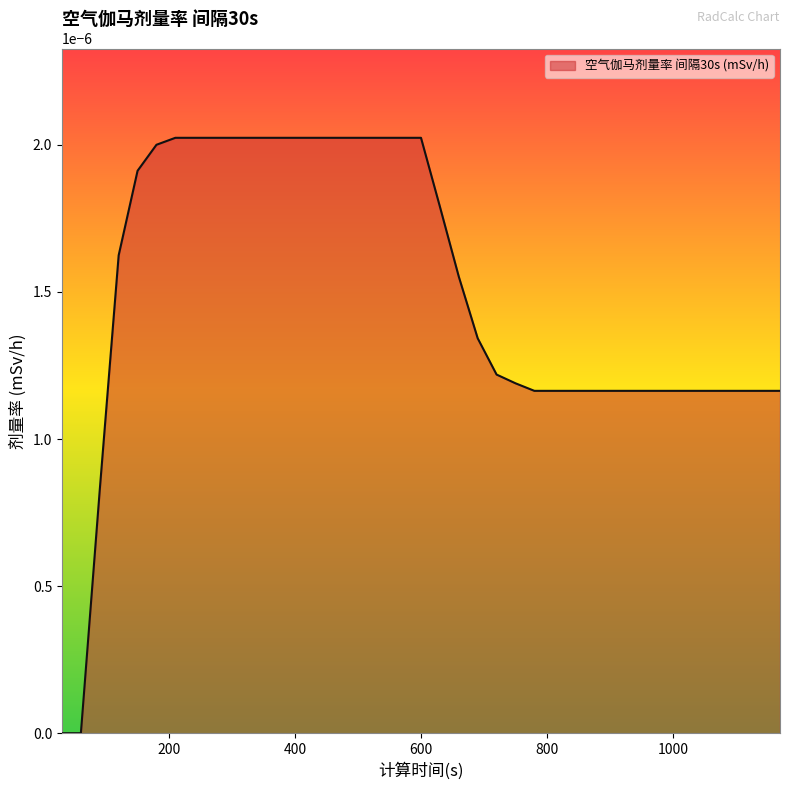

At which label is the value closest to 0?

30